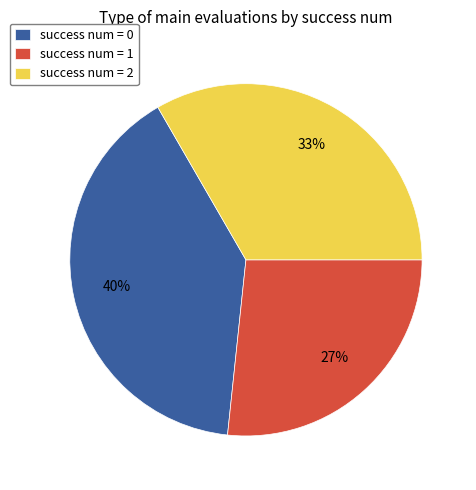

How many slices are in this pie chart?

3